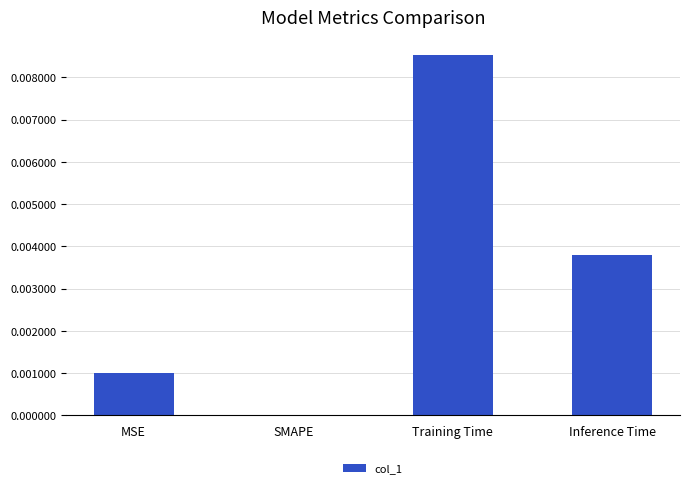

How many values are between 0 and 1?

4